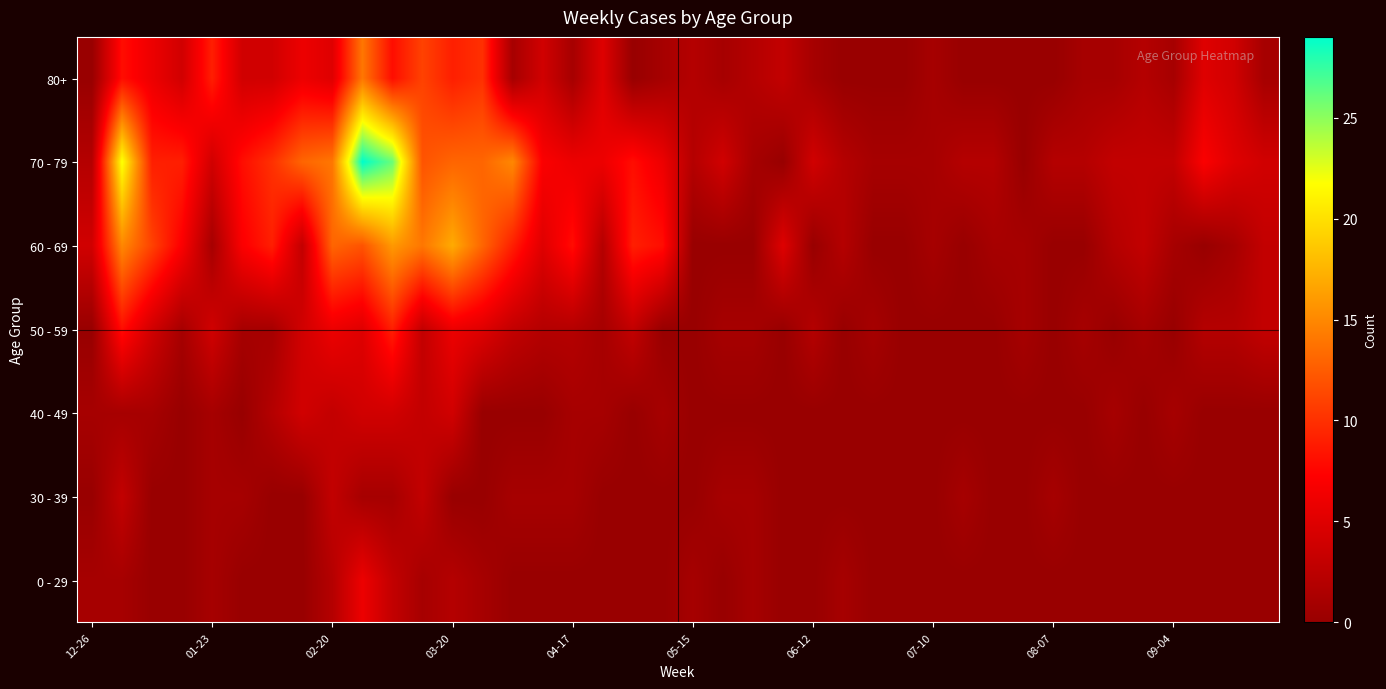

Reading right to left, list all the values displayed in this chart.

0 - 29: 0	0	0	0	0	0	0	0	0	0	0	0	0	0	1	0	0	1	0	1	0	0	0	0	0	0	1	2	1	3	6	2	0	0	0	1	0	0	1	1
30 - 39: 0	0	0	0	0	0	0	1	0	0	1	0	0	0	0	0	0	1	1	0	0	0	0	1	1	1	0	0	3	1	1	3	0	0	1	1	0	0	3	0
40 - 49: 0	0	0	1	0	1	0	0	0	0	0	0	0	0	0	0	0	0	0	0	1	0	1	1	0	0	0	4	3	4	4	3	4	2	0	1	0	1	1	1
50 - 59: 3	2	2	0	1	0	1	0	1	0	0	0	0	1	0	2	0	1	1	0	0	3	1	2	2	3	5	6	3	9	5	6	4	1	1	4	1	4	8	0
60 - 69: 3	1	0	1	3	2	0	0	1	1	0	1	0	0	2	0	5	0	0	0	8	9	2	8	5	9	13	17	14	16	12	13	3	9	7	1	7	11	15	4
70 - 79: 4	5	7	3	3	3	2	2	0	2	2	1	1	1	2	4	0	1	4	2	6	8	6	6	7	15	13	13	12	26	29	14	13	10	8	4	9	9	22	2
80+: 1	4	5	1	2	1	1	0	0	0	0	1	0	0	0	1	3	2	1	2	1	0	5	1	4	1	10	9	11	8	14	5	6	4	4	9	4	6	8	0